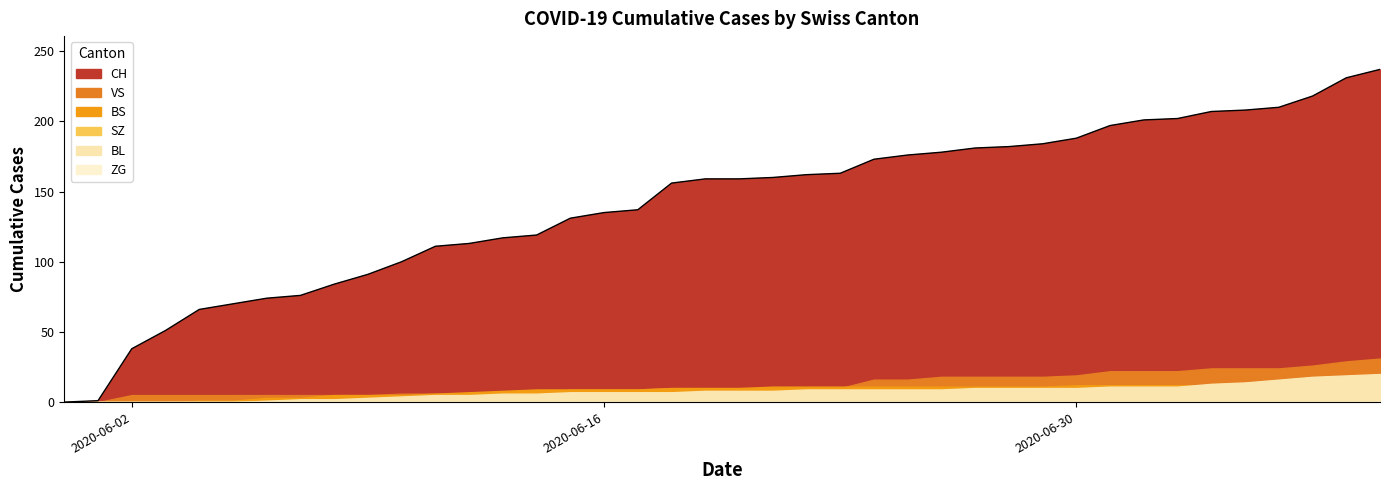

What position from the right is 2020-06-06?

34